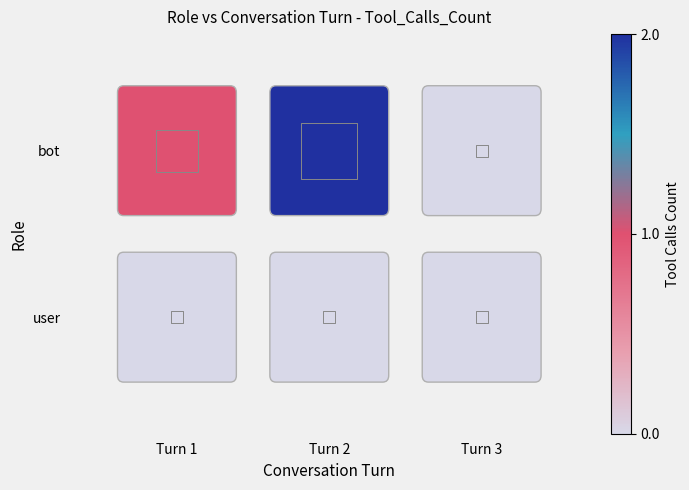

Reading left to right, list all the values displayed in this chart.

user: 0=0	1=0	2=0
bot: 0=1	1=2	2=0